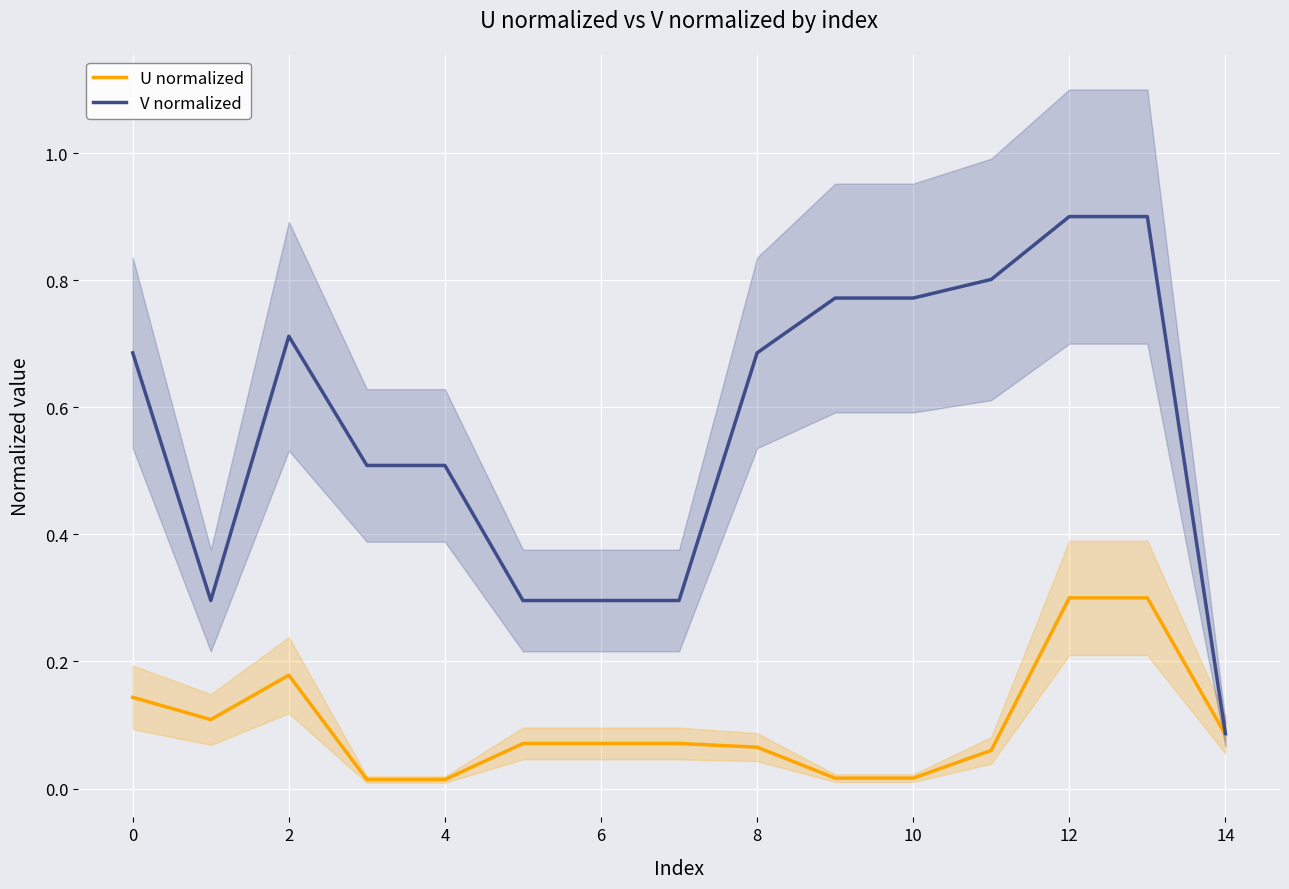

What is the value of the V normalized point at the 4th from the left?

0.5